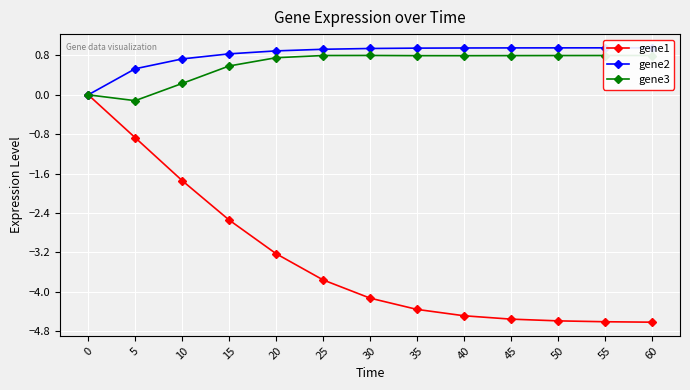

In gene3, how many points are higher than both neighbors (excluding endpoints)?

1